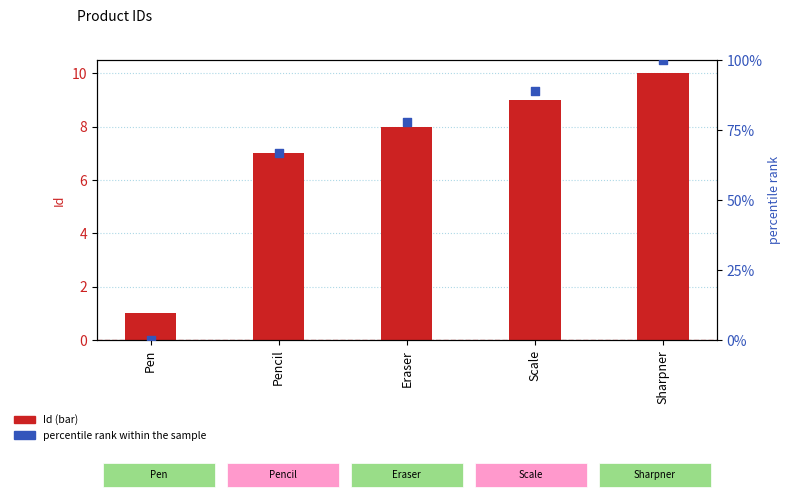

Is the value of percentile rank within the sample at Sharpner greater than the value of Id at Eraser?

Yes